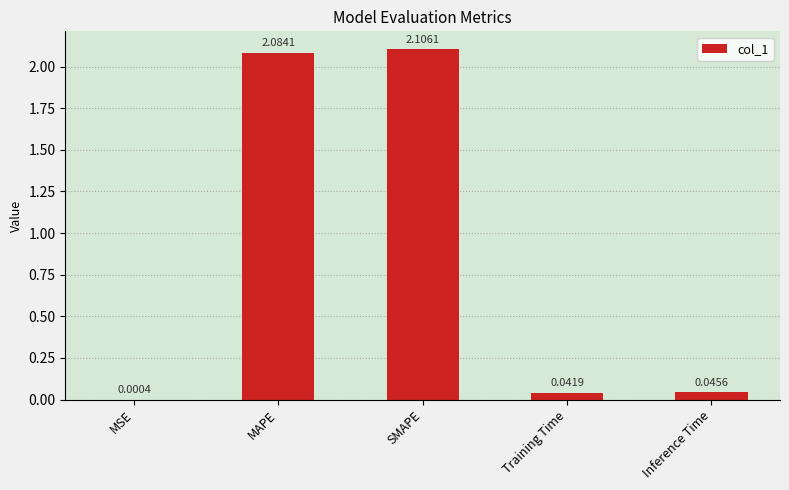

Does the chart contain stacked bars?

No